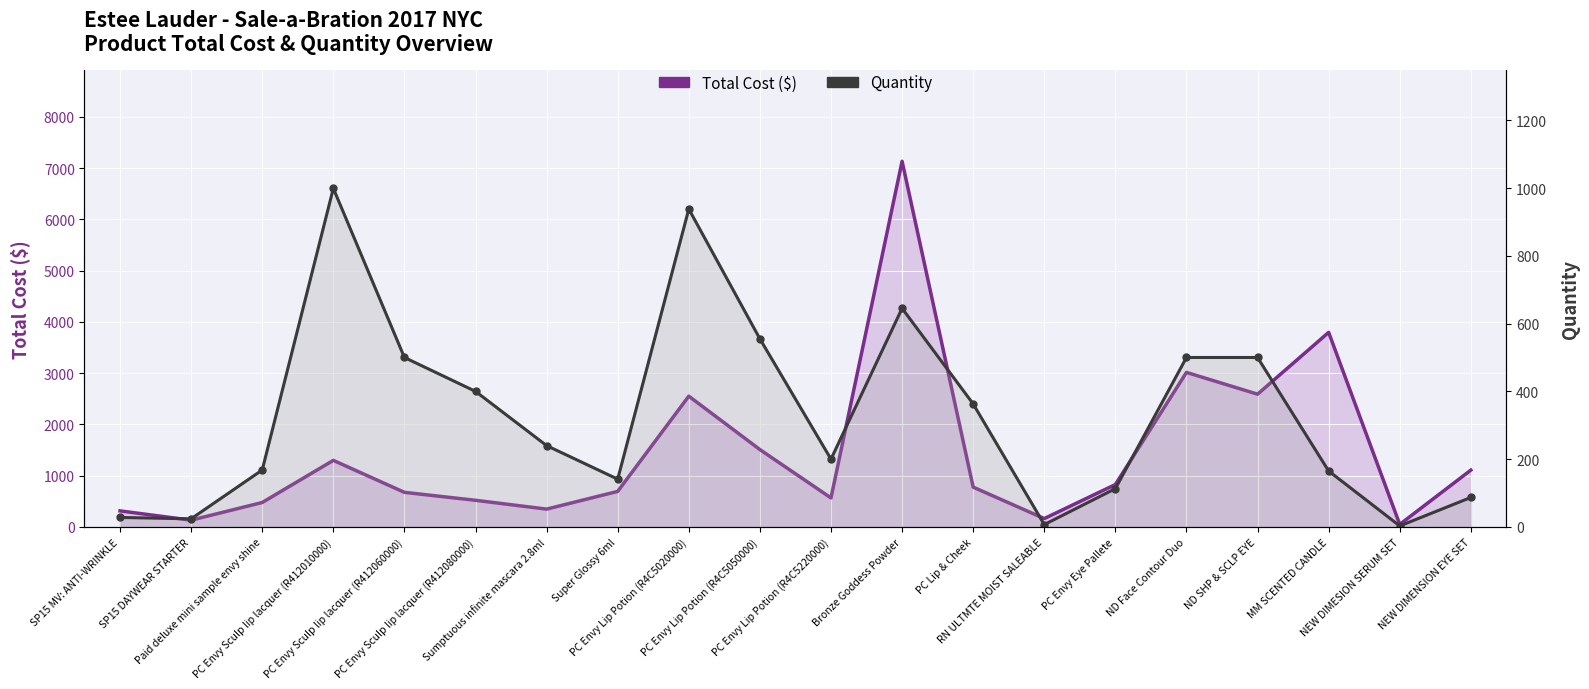

How many data points does each series have?

20